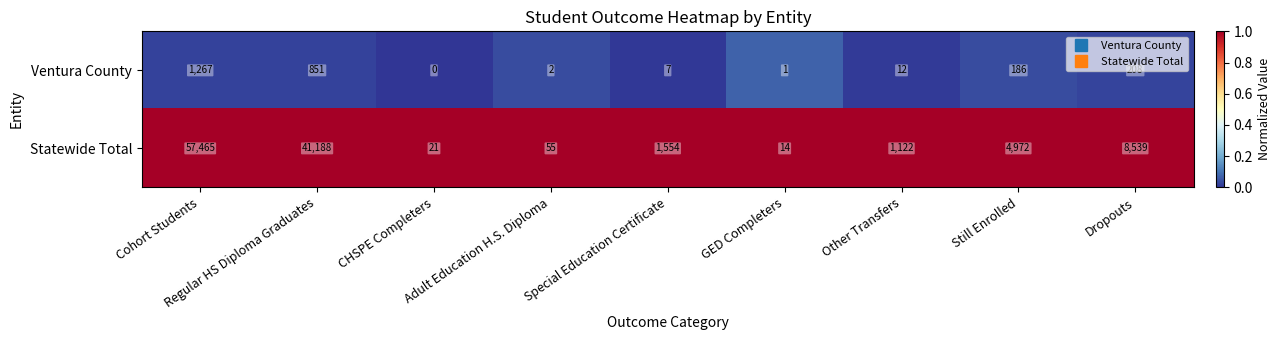

What is the maximum value for Ventura County?

1267